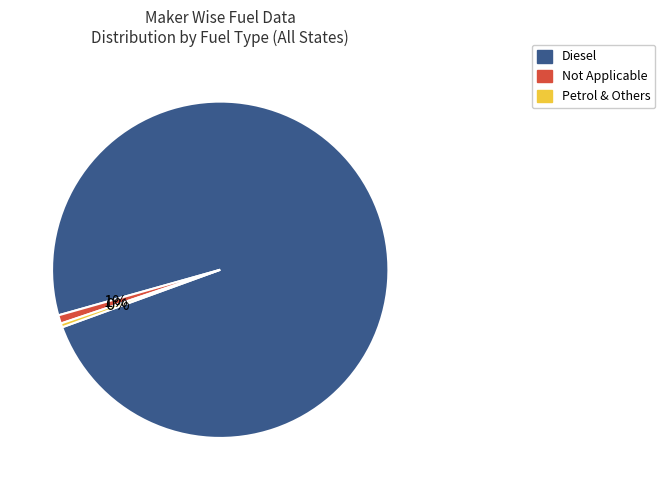

Is there any slice that represents more than half of the pie?

Yes